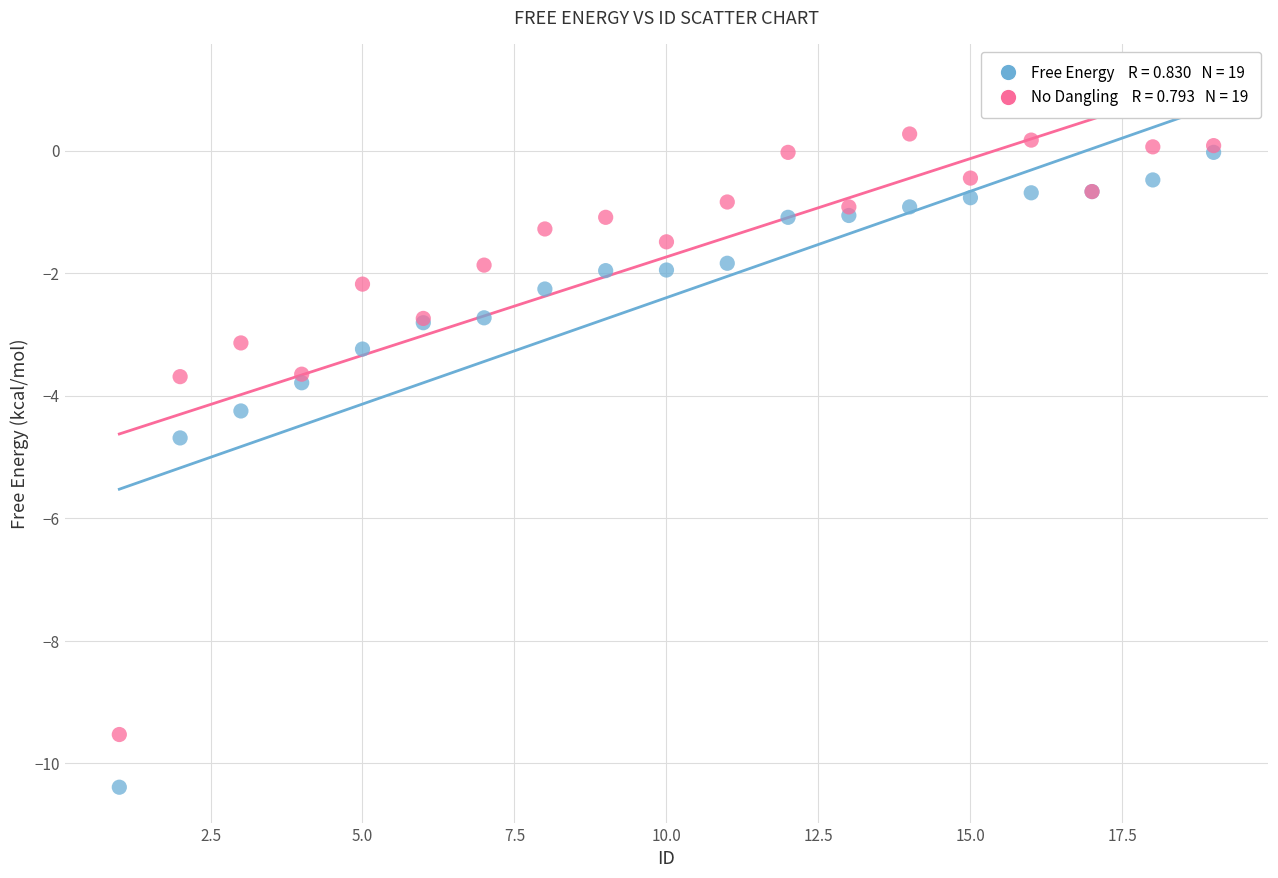

Across all series, what Y value is closest to -5?

-4.7